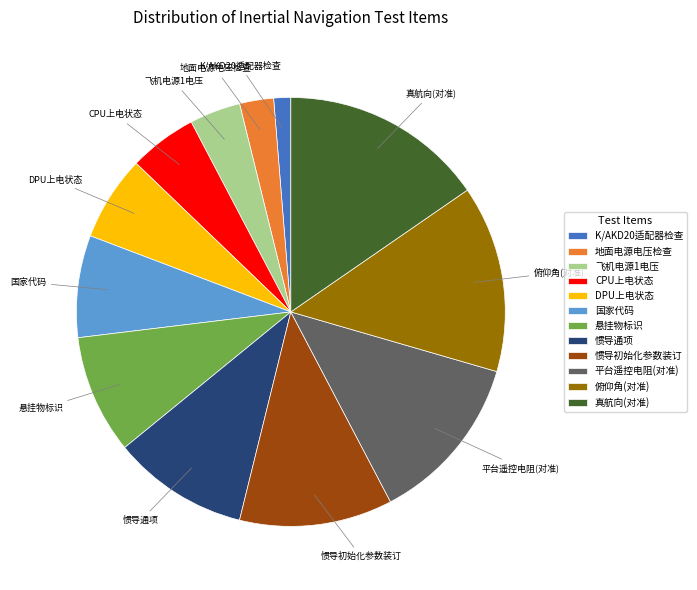

Does any single category account for the majority?

No